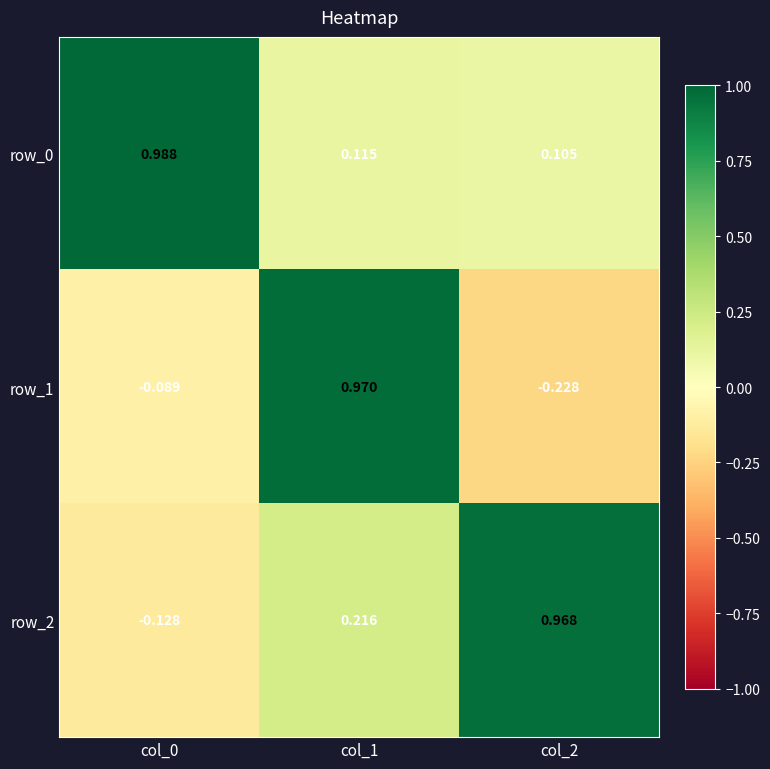

At which label is row_0 closest to 0?

col_2